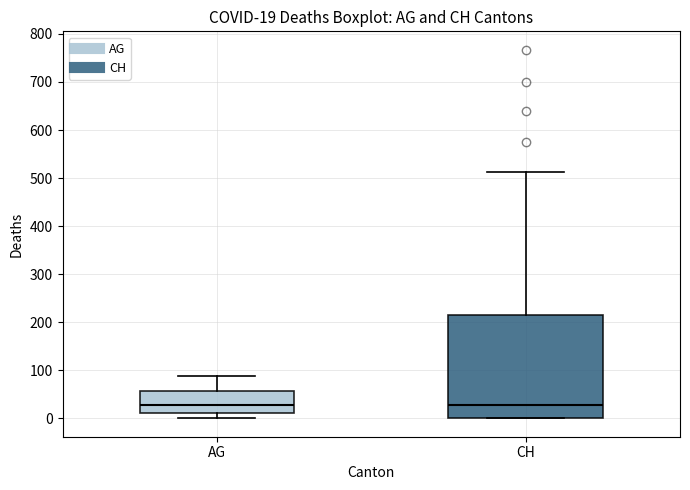

Which box is the tallest, from its lower edge to its upper edge?

CH